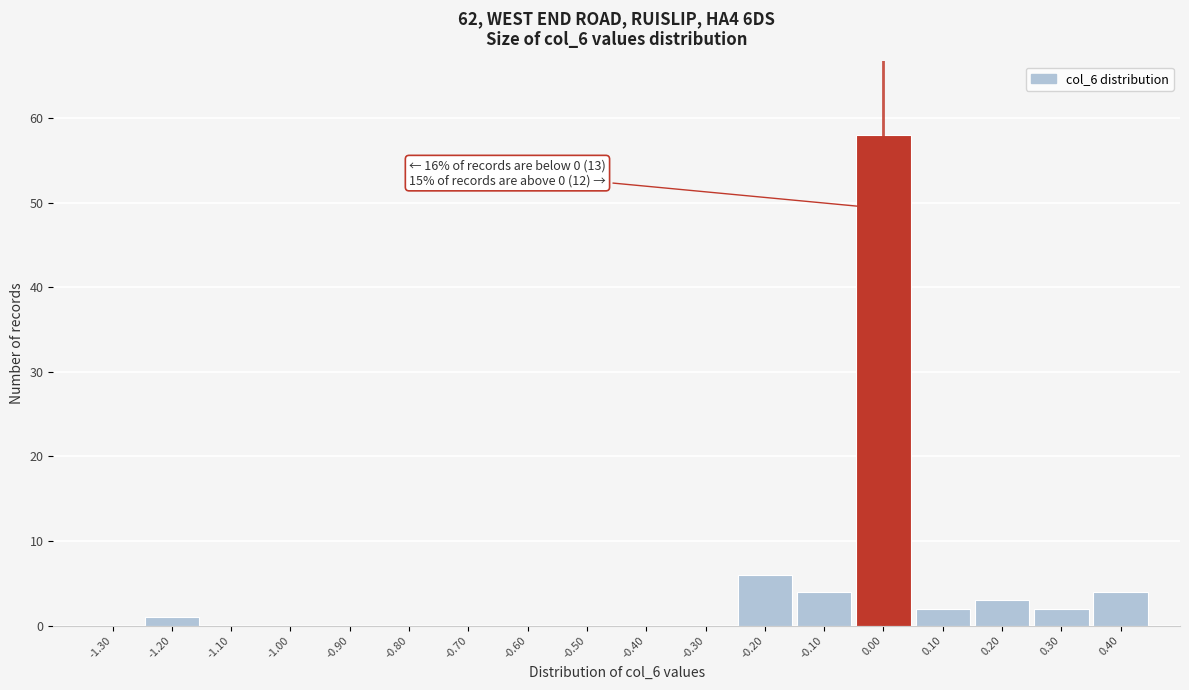

Which range on the x-axis has the tallest bar?

-0.05 to 0.05